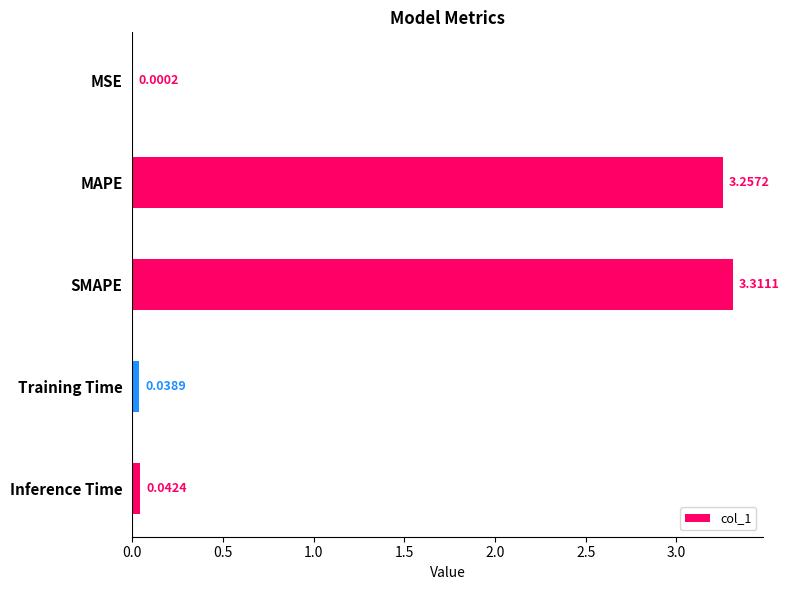

At which category does the chart reach its peak across all series?

SMAPE